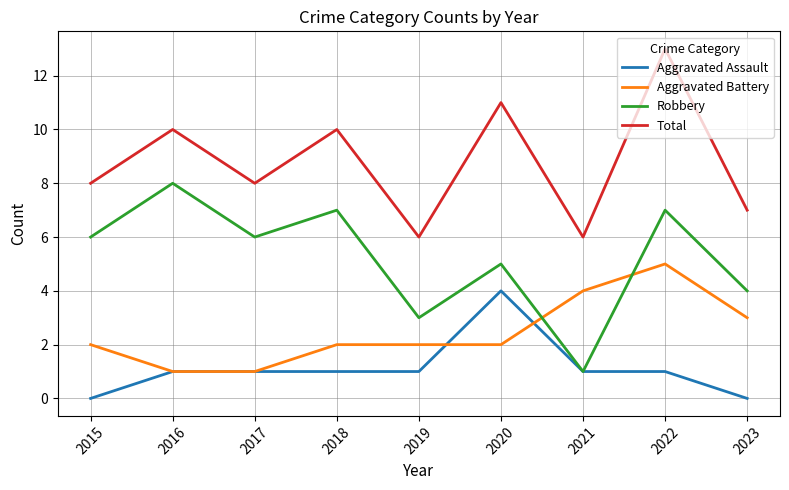

What is the approximate value of Aggravated Battery at 2019?

2